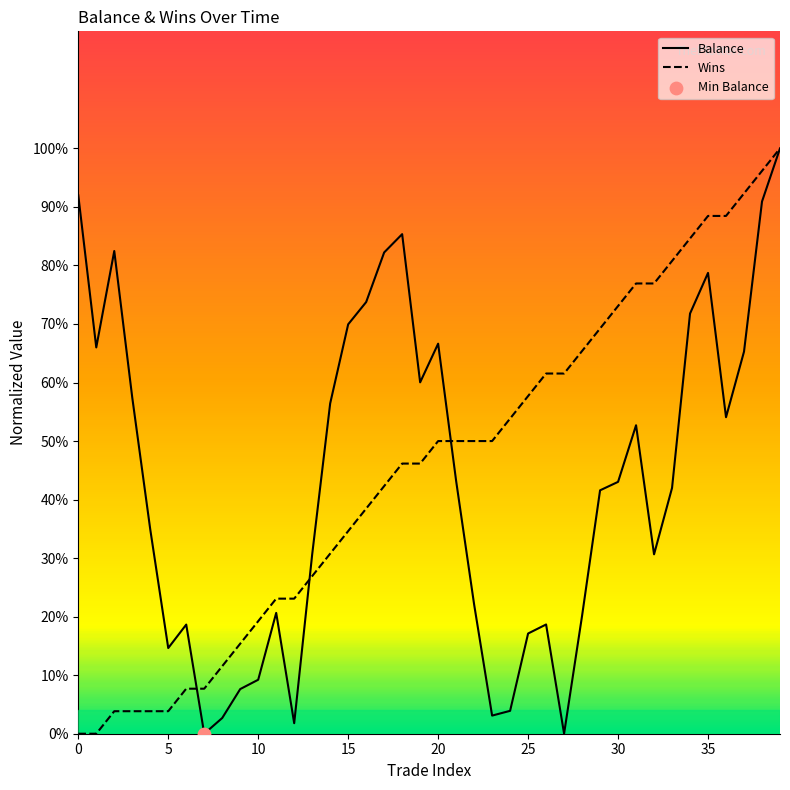

Which series has the largest total across all categories?

Wins